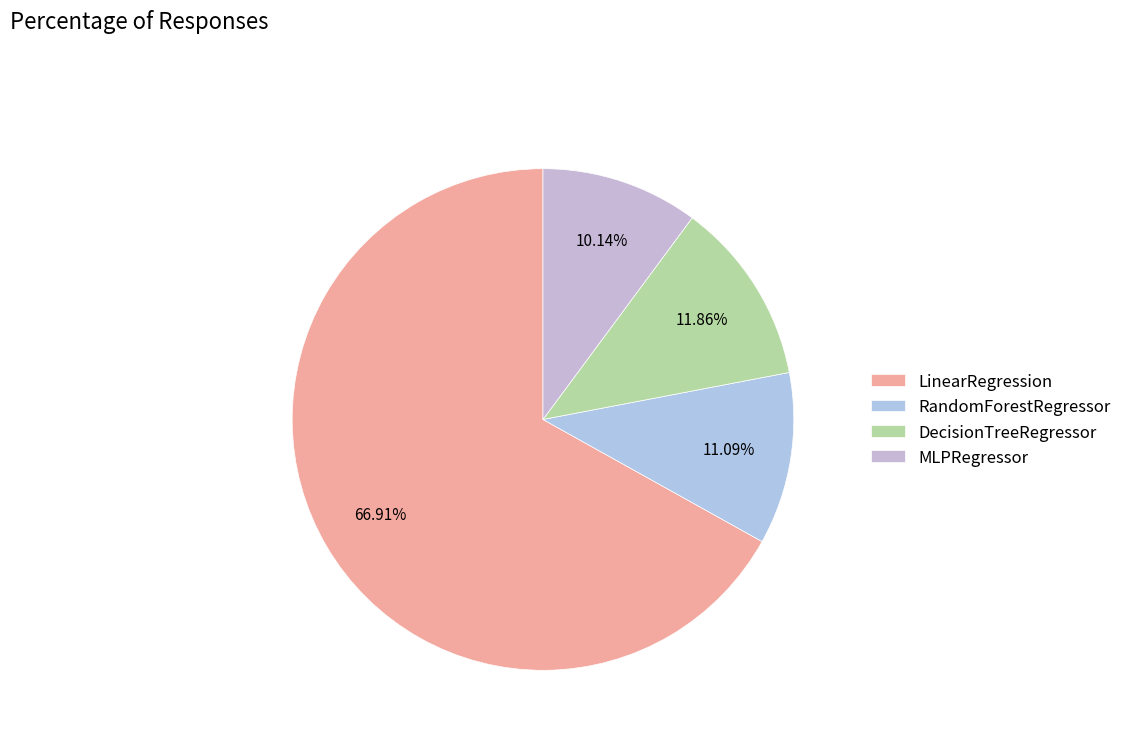

Is it true that MLPRegressor is 10% of the pie?

True